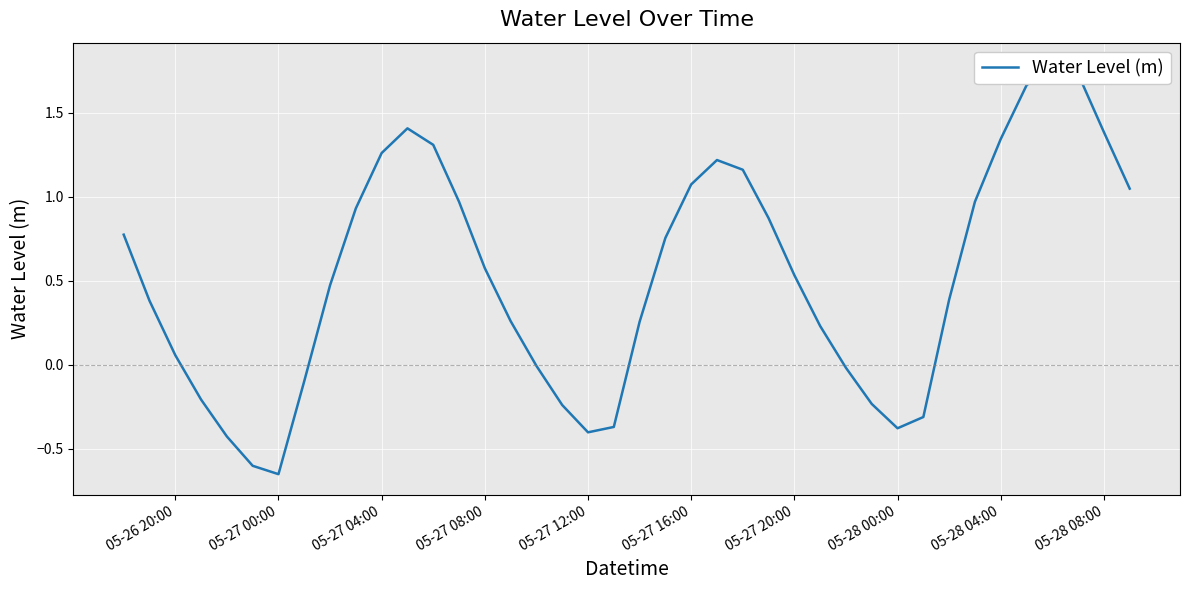

How many data points are above 0?

27